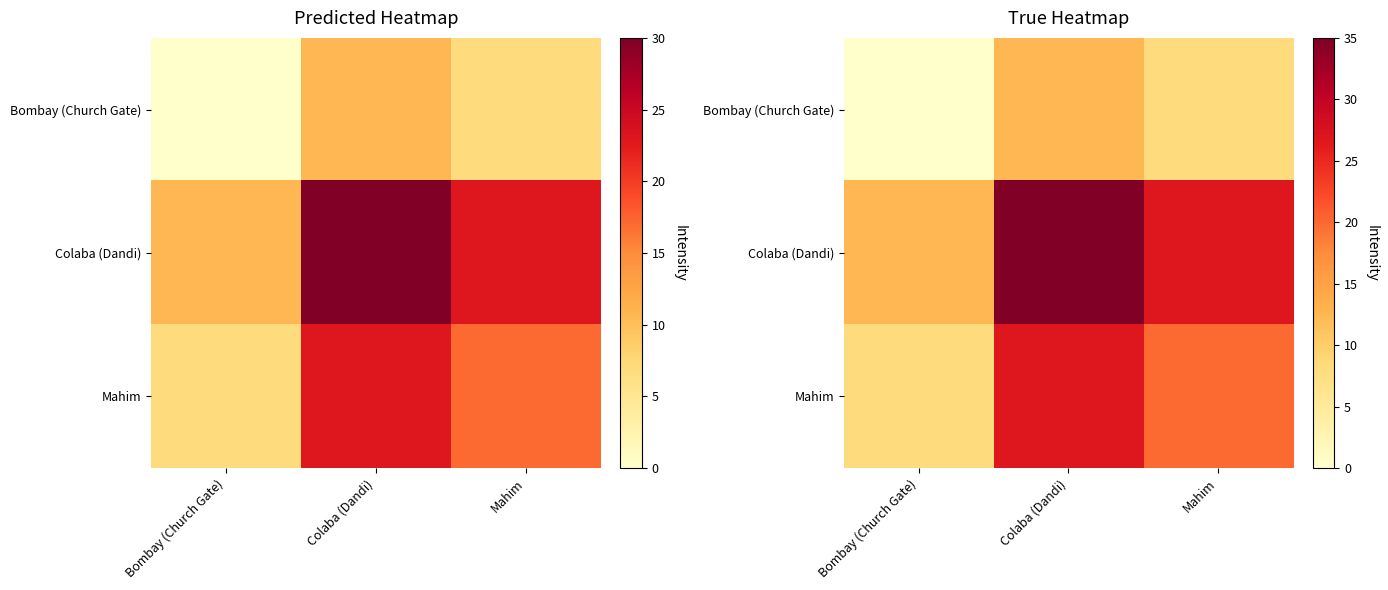

The value of Mahim at Mahim is 19.8. True or false?

True